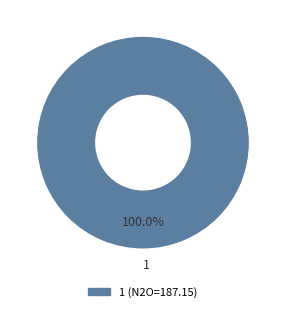

Rank the categories by value from highest to lowest.

1